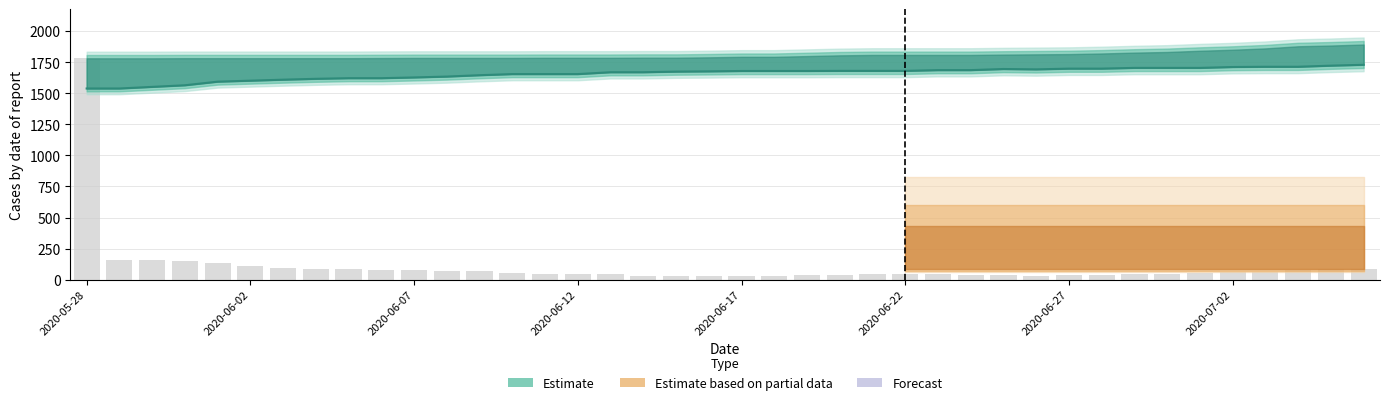

What is the difference between the second highest and minimum values?

184